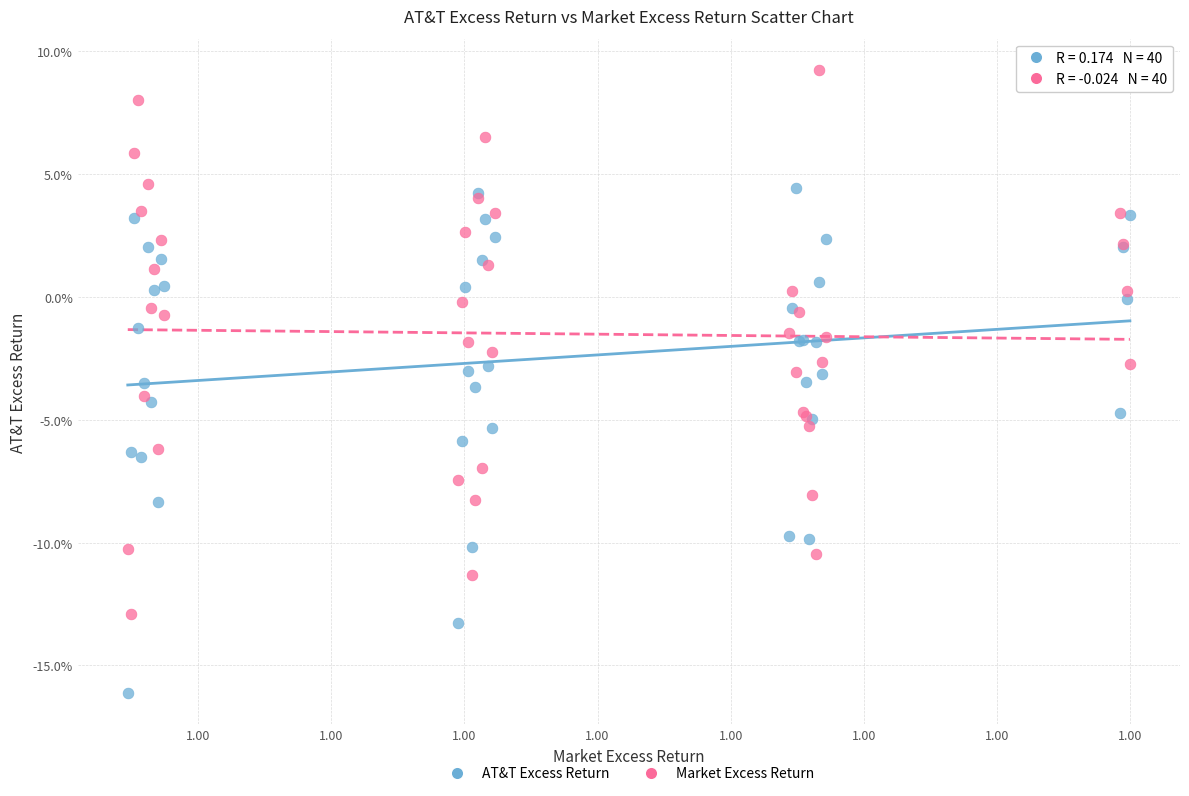

Which series contains the lowest Y value?

AT&T Excess Return